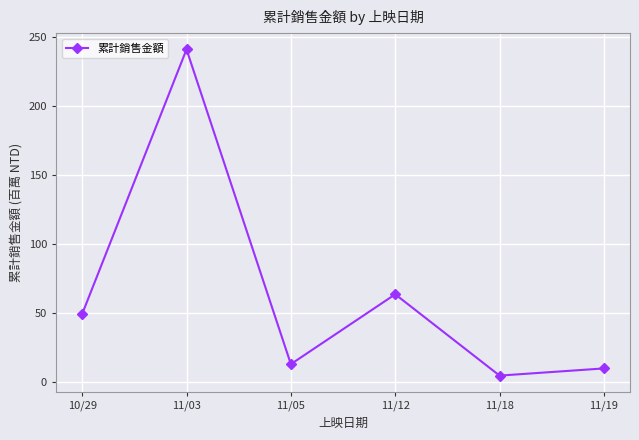

How many points are higher than both their immediate neighbors (excluding endpoints)?

2